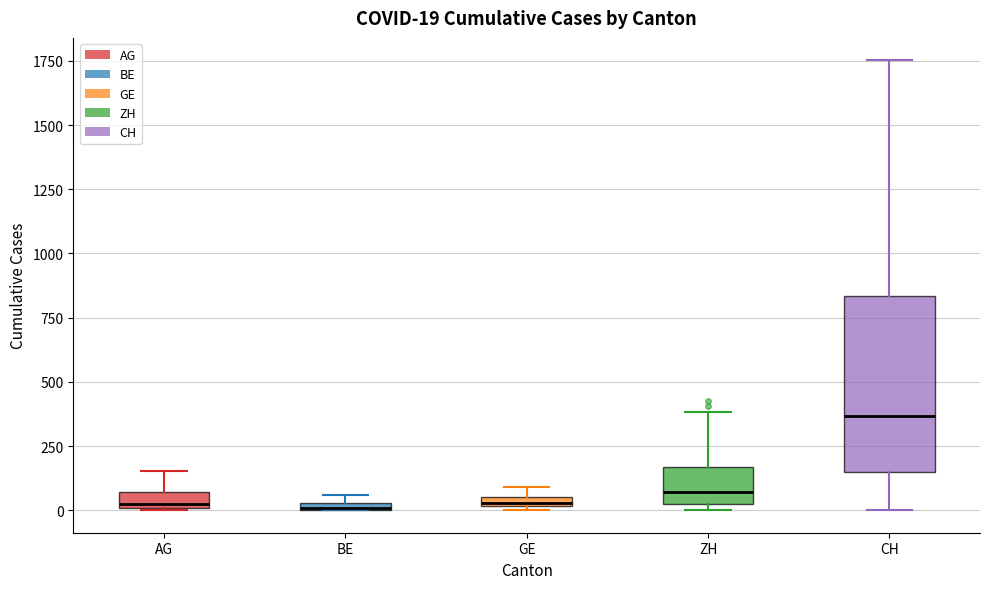

Which box is the tallest, from its lower edge to its upper edge?

CH